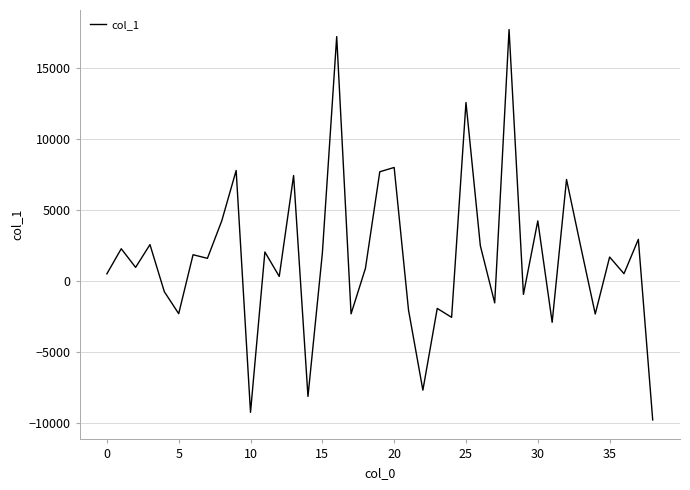

What is the difference between the maximum and minimum values?

27498.2